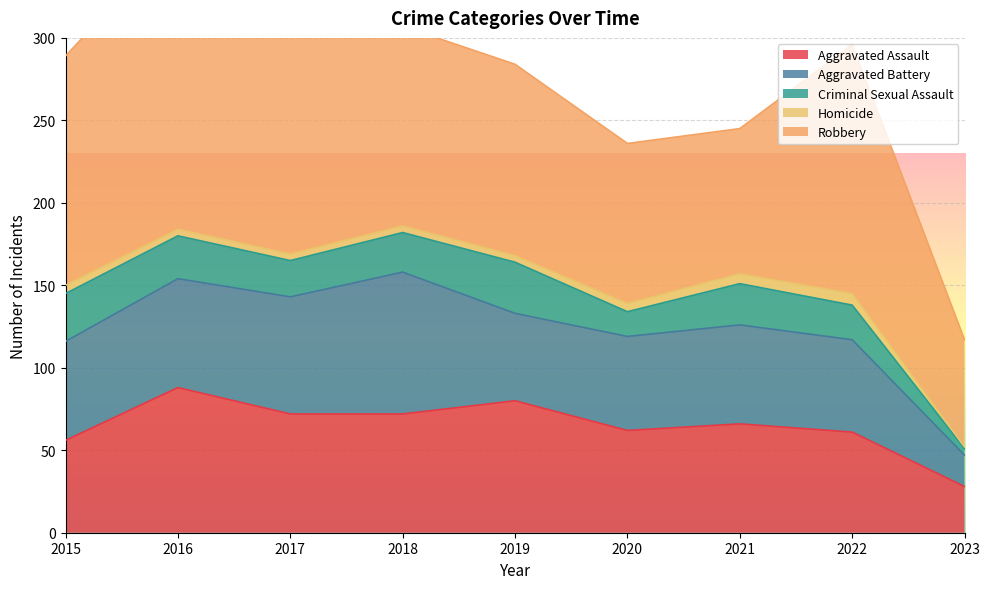

At 2017, list the series in order from smallest to largest.

Homicide, Criminal Sexual Assault, Aggravated Battery, Aggravated Assault, Robbery